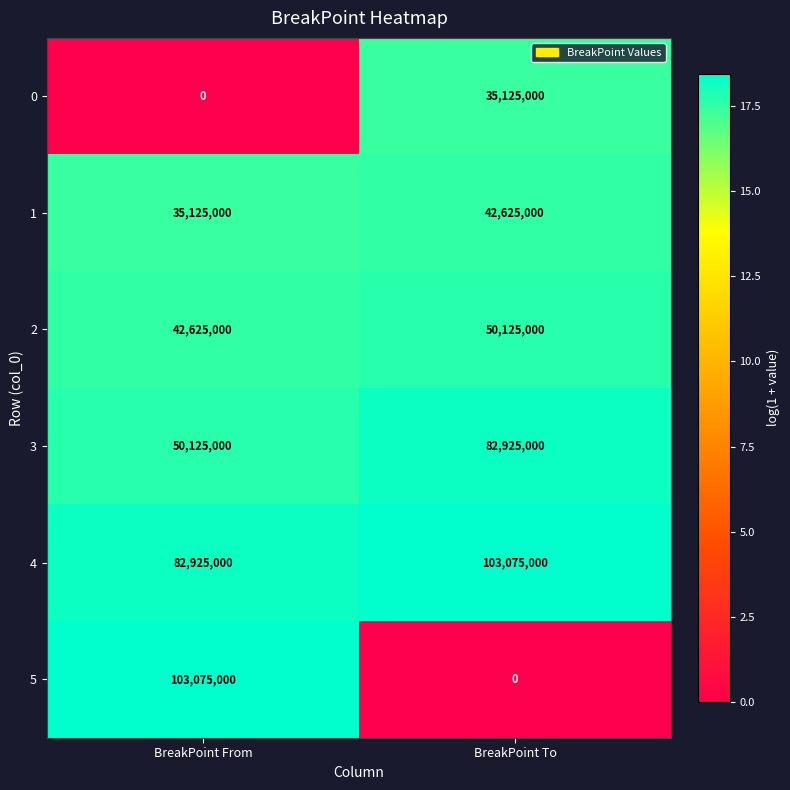

List the labels in order of 2 value, smallest first.

BreakPoint From, BreakPoint To